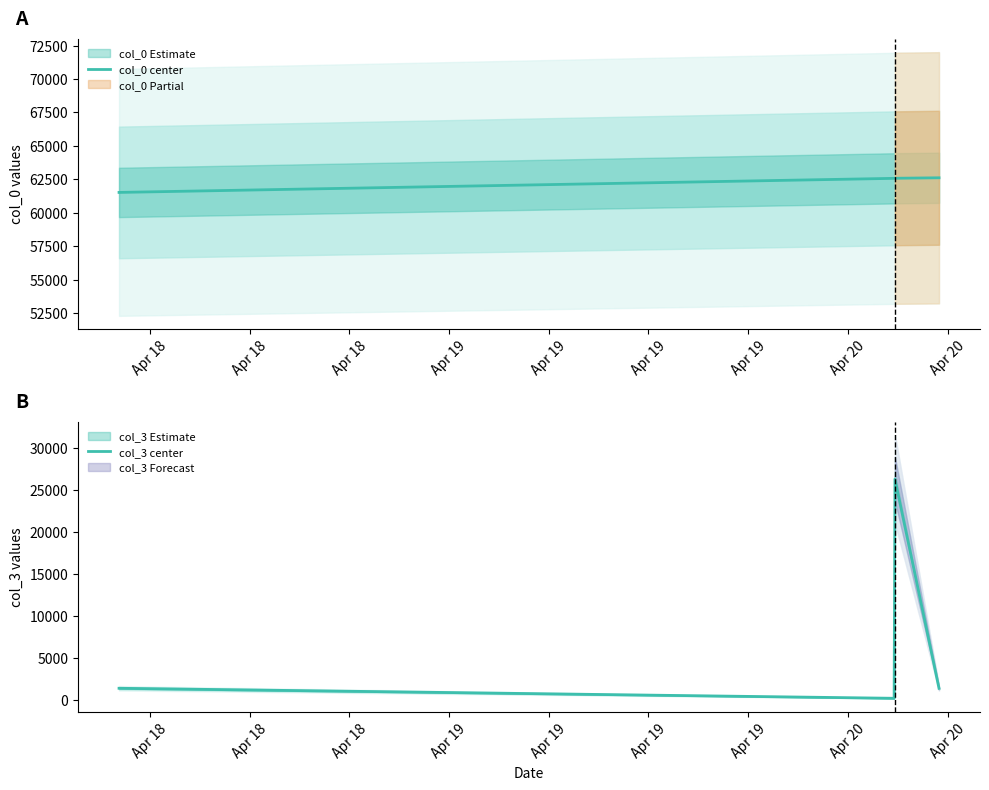

What is the average value of the col_3 center series?

7283